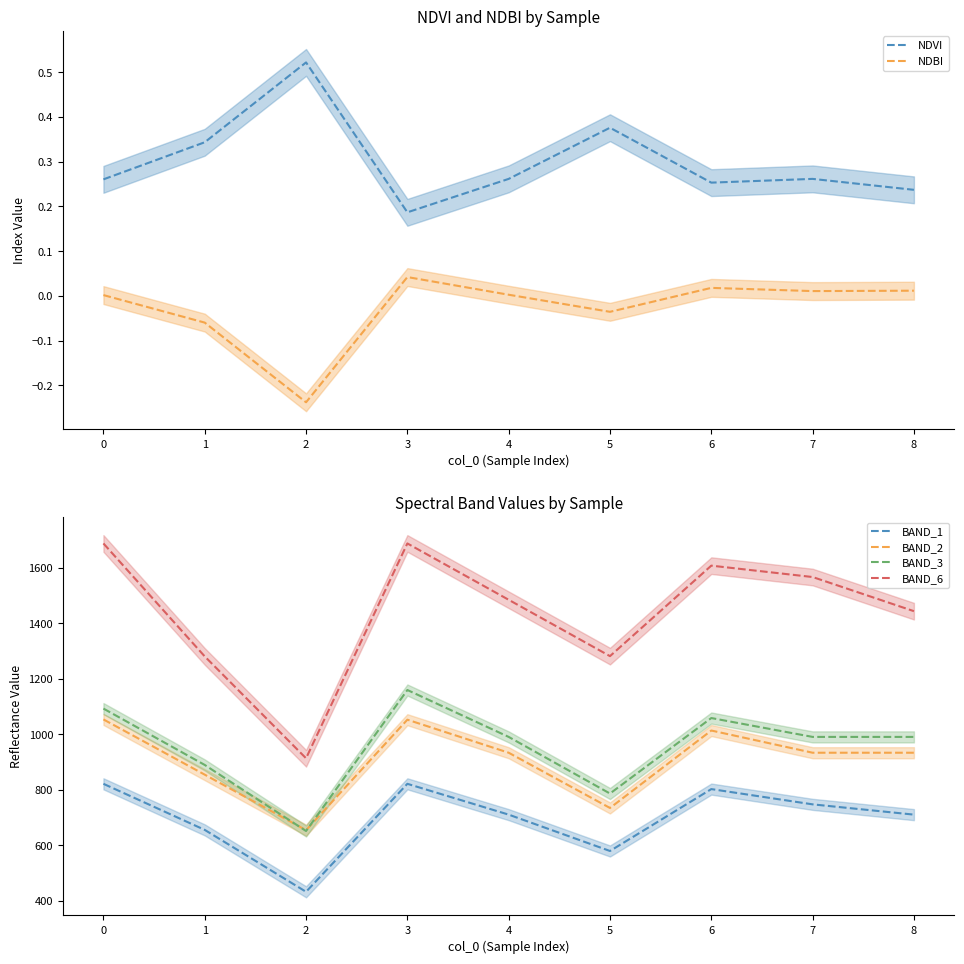

How many lines are shown in the chart?

6